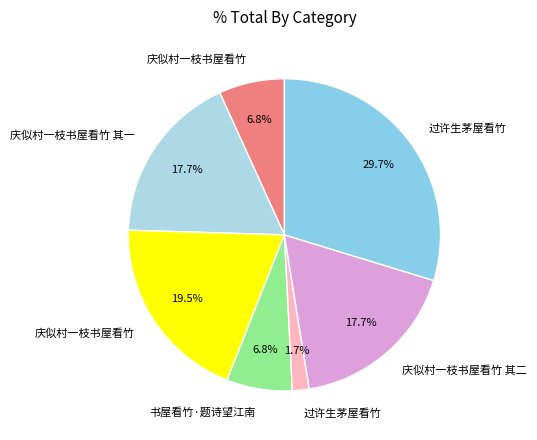

How many segments does this pie chart have?

7